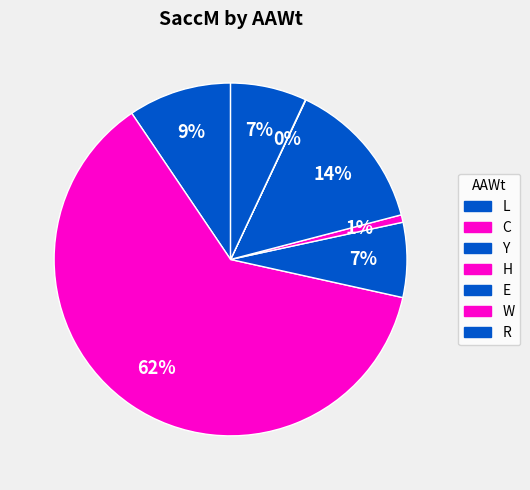

Does any single category account for the majority?

Yes